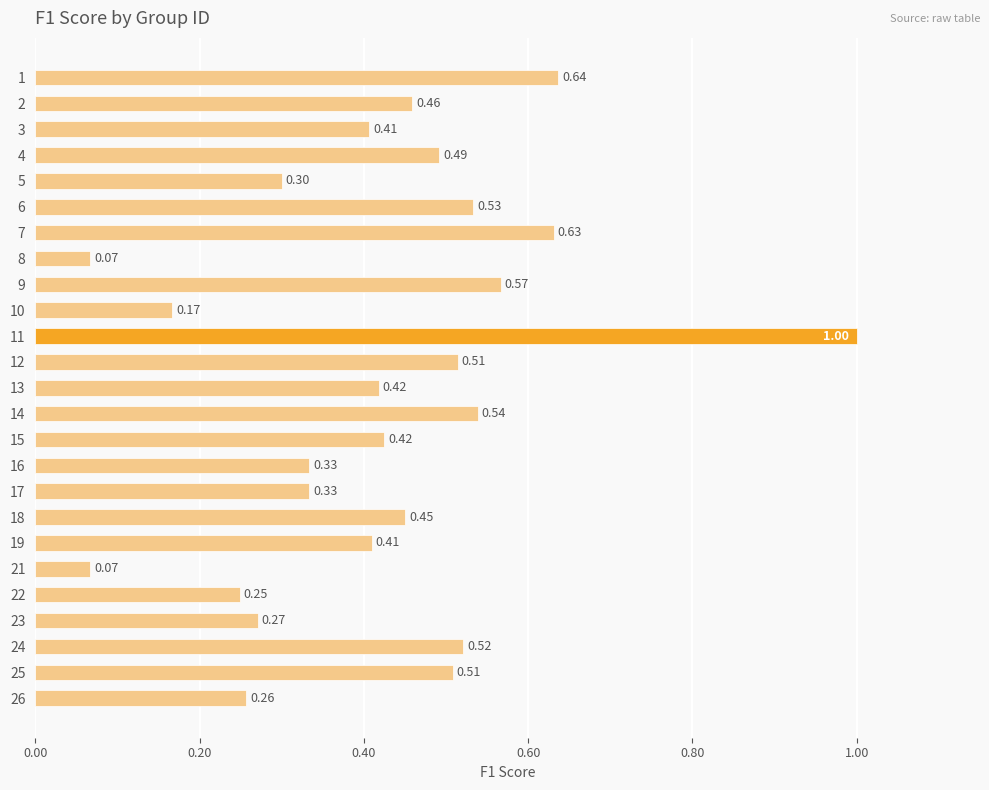

Between 22 and 7, which is larger?

7